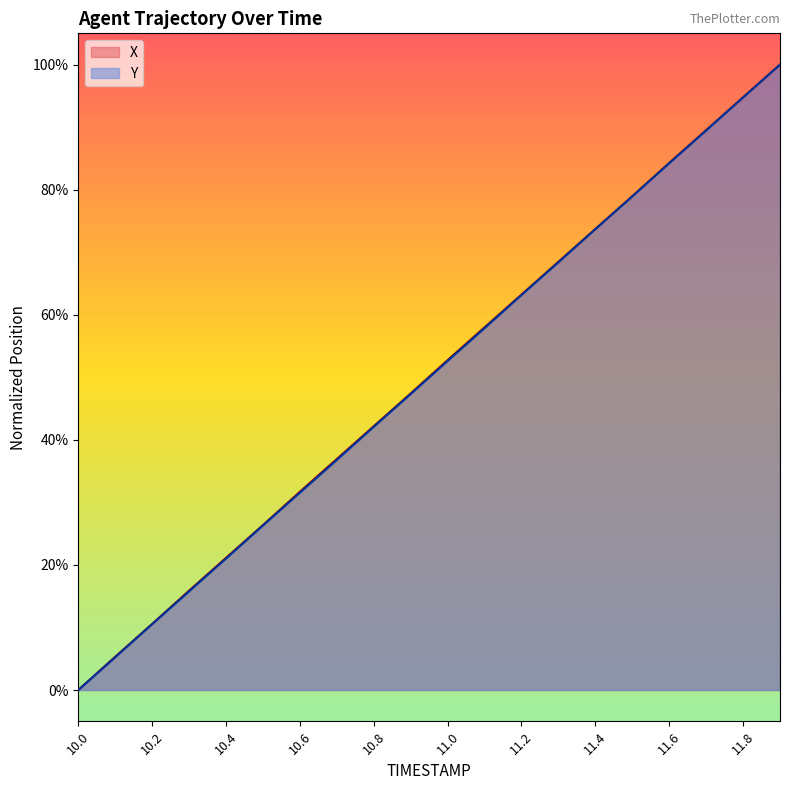

Between 10.7 and 10.2, which is larger?

10.7